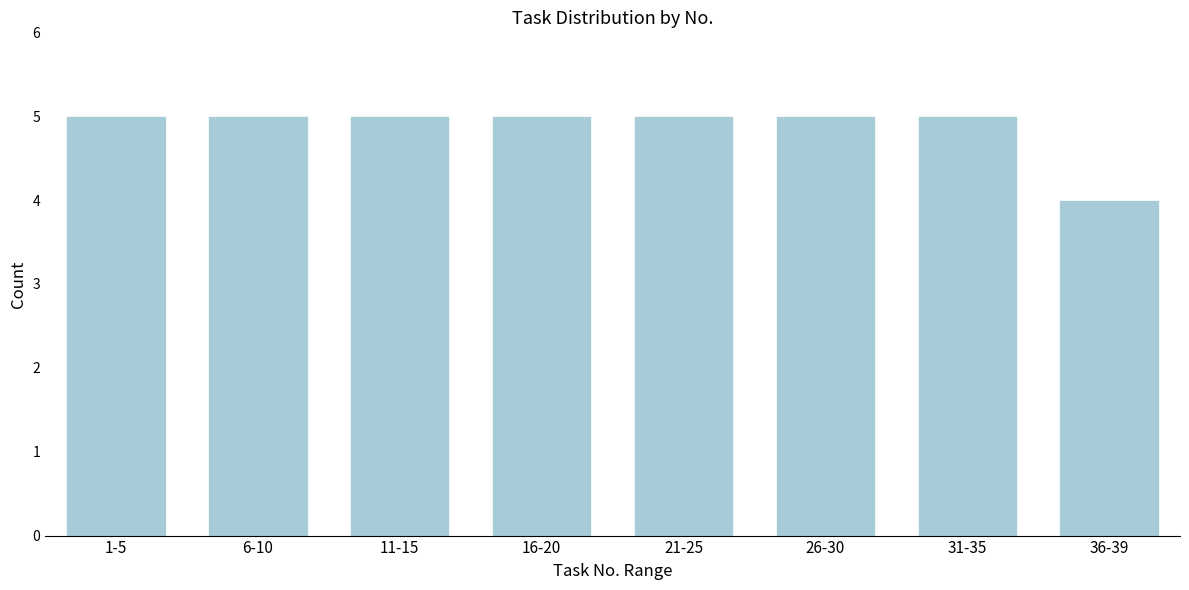

Reading left to right, extract all data points from this chart.

1-5=5	6-10=5	11-15=5	16-20=5	21-25=5	26-30=5	31-35=5	36-39=4